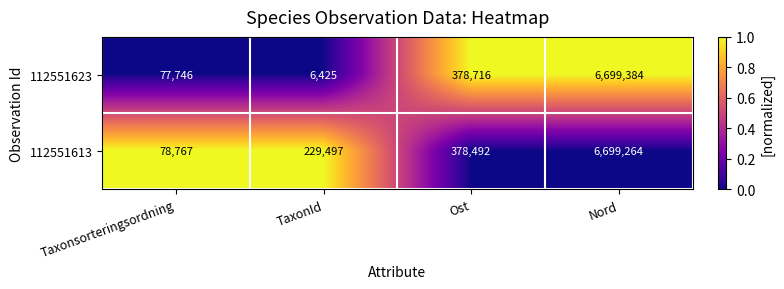

What is the maximum value shown in the chart?

6699384